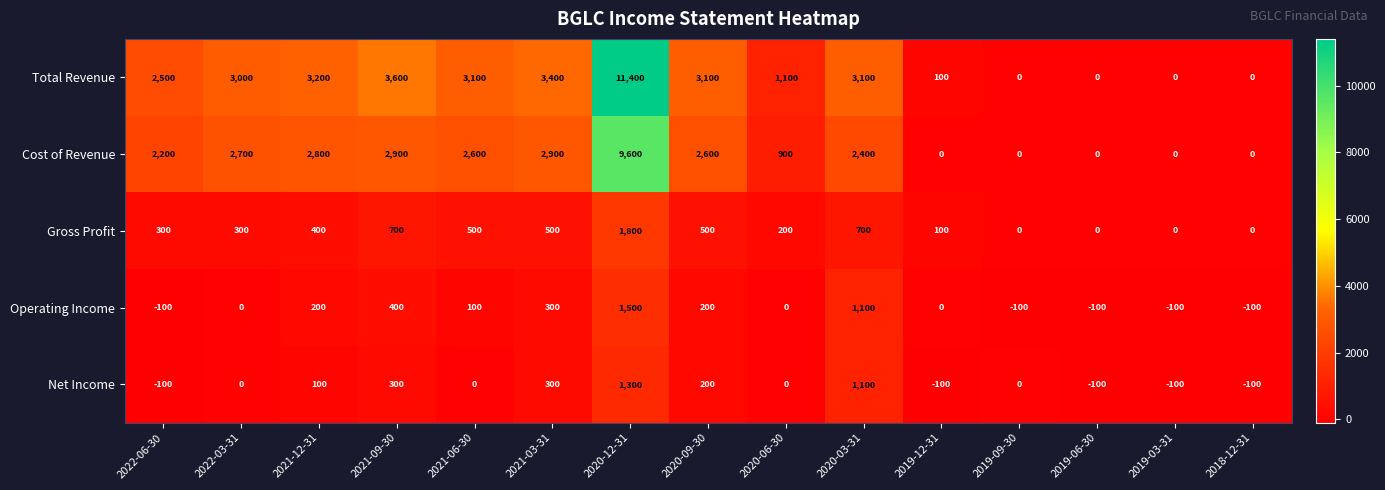

How many distinct data groups are displayed?

5